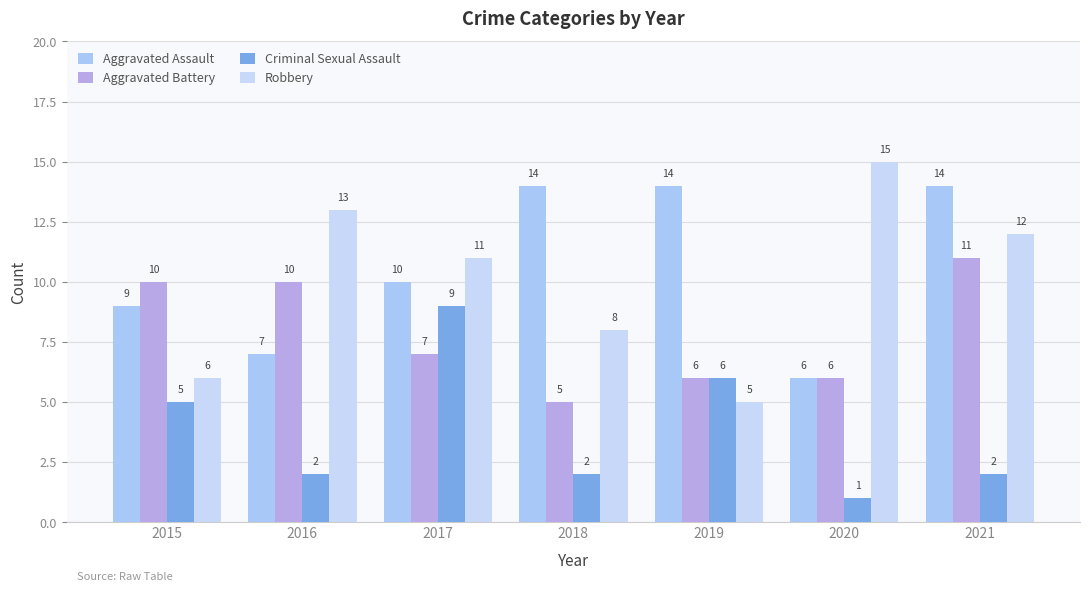

What are all the series names shown in the legend?

Aggravated Assault, Aggravated Battery, Criminal Sexual Assault, Robbery